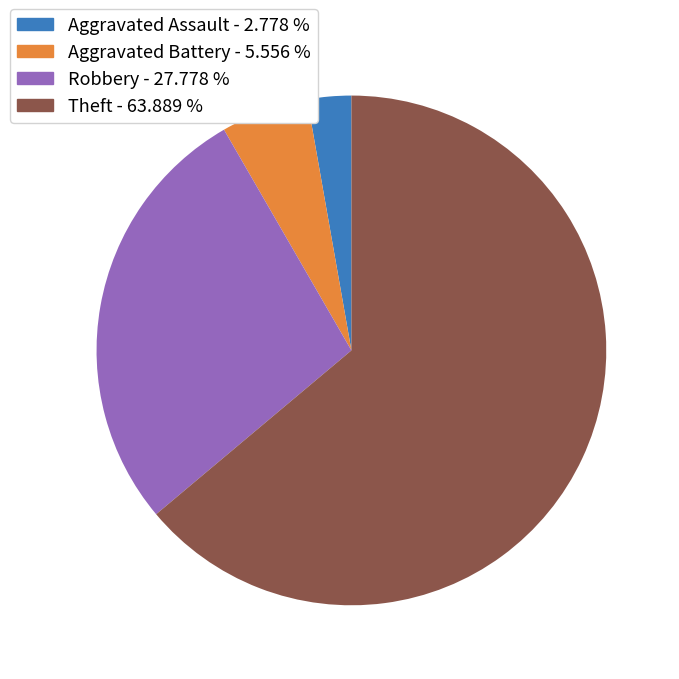

Which slice is the largest?

Theft - 63.889 %